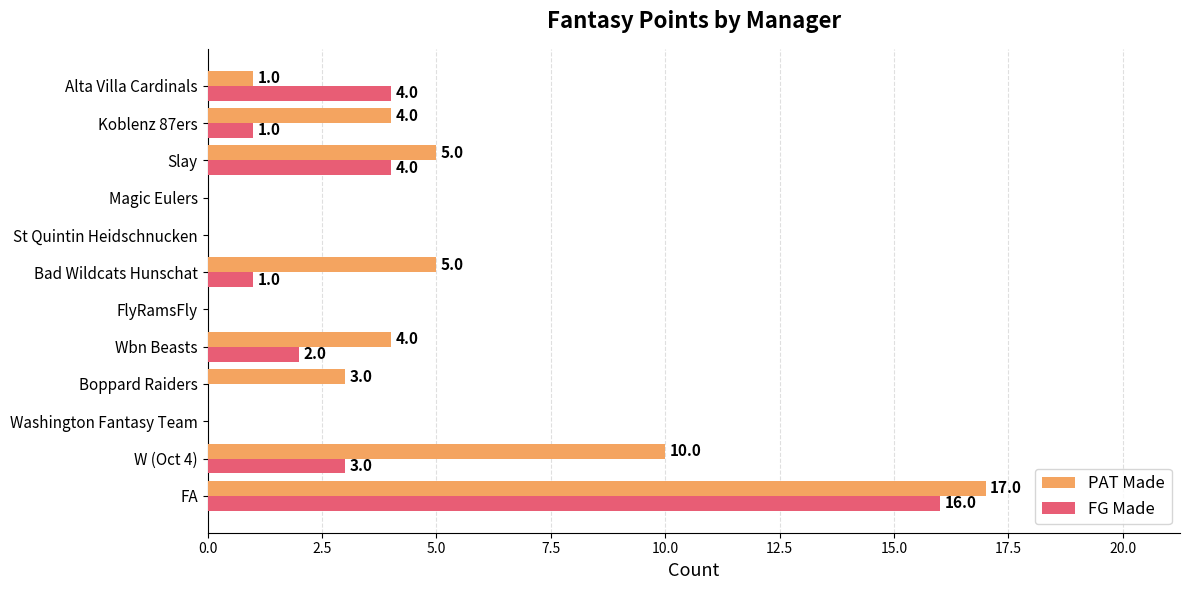

What are all the series names shown in the legend?

PAT Made, FG Made